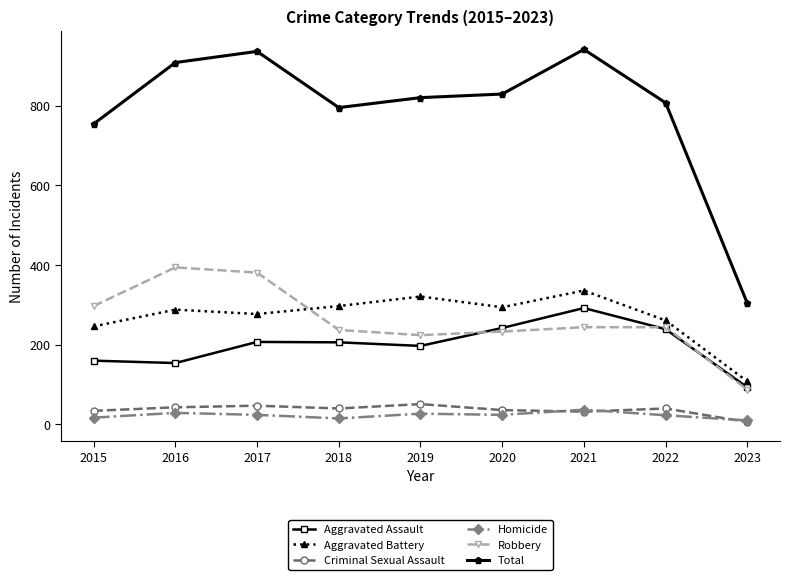

At which label is Aggravated Assault closest to 192?

2019